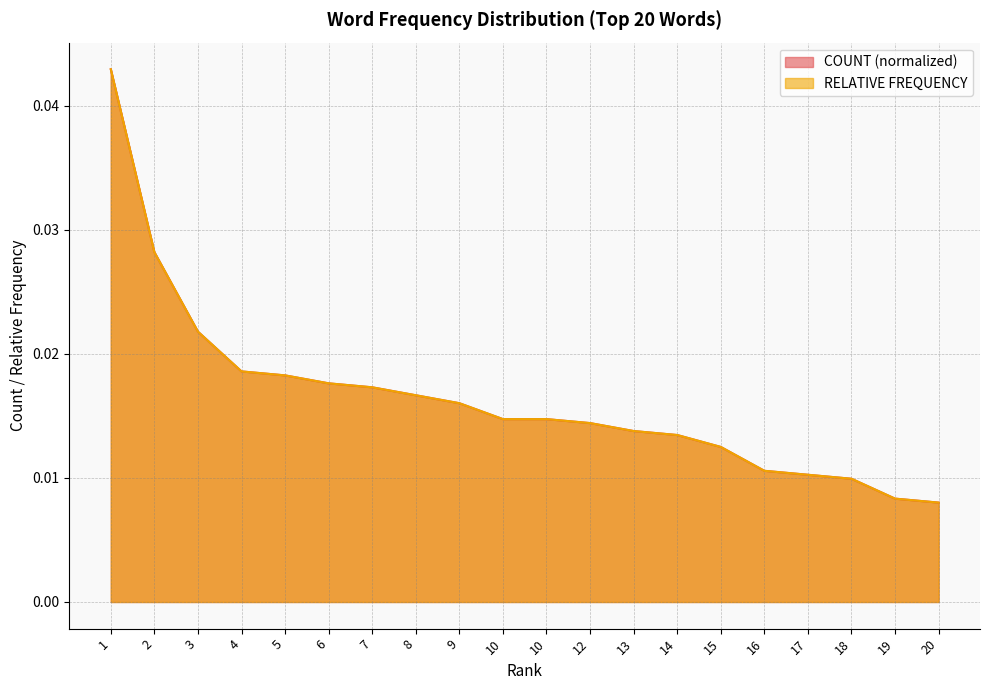

Between which two adjacent categories do COUNT and RELATIVE FREQUENCY first intersect?

2 and 3